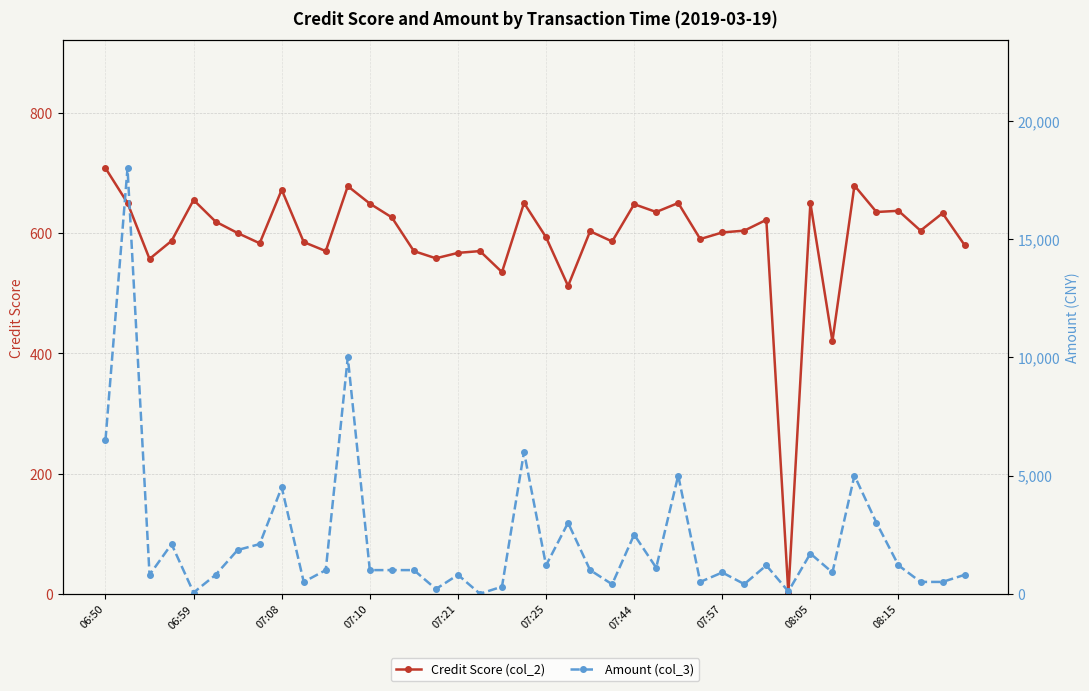

What is the difference between the maximum and second lowest values in the Amount (col_3) series?

17950